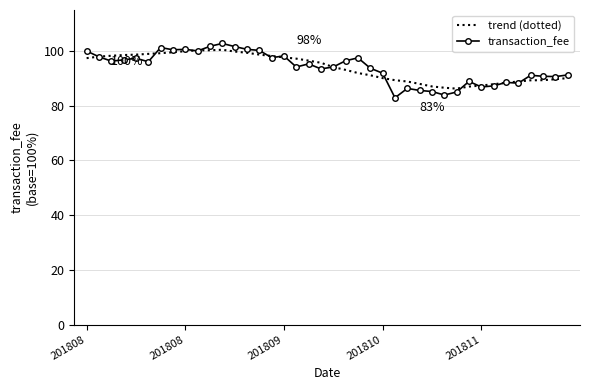

What is the maximum value shown in the chart?

102.8